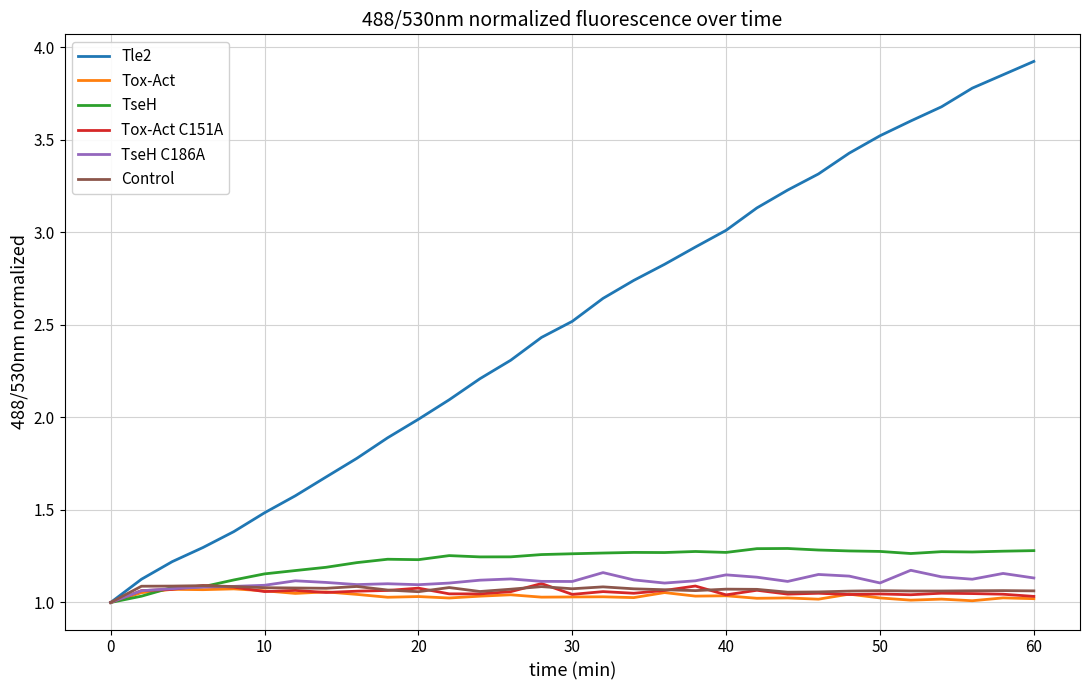

Which series has the largest total across all categories?

Tle2